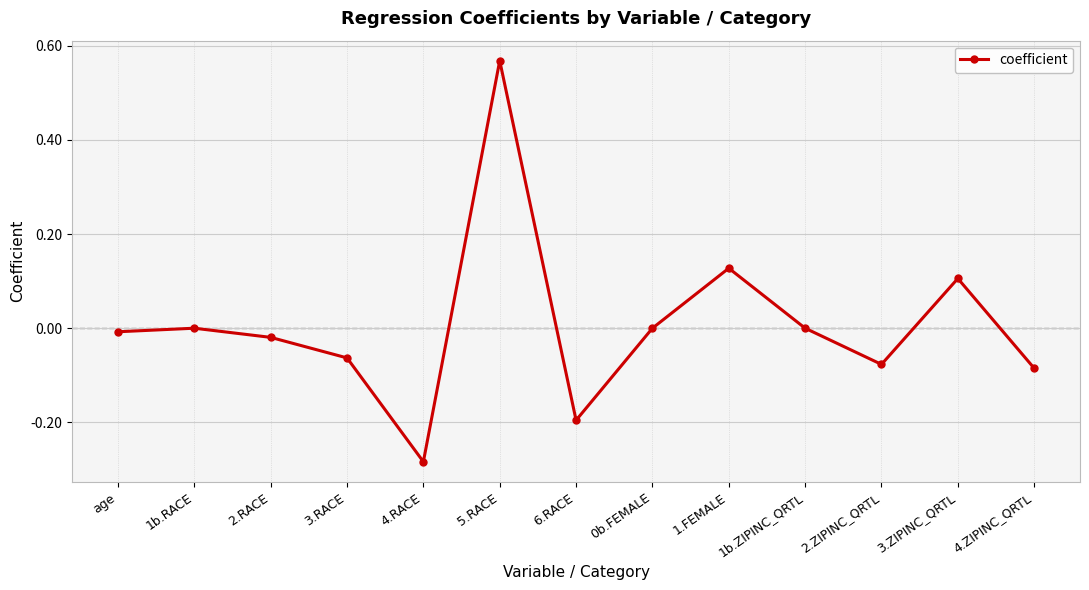

At which category does the chart reach its minimum across all series?

4.RACE